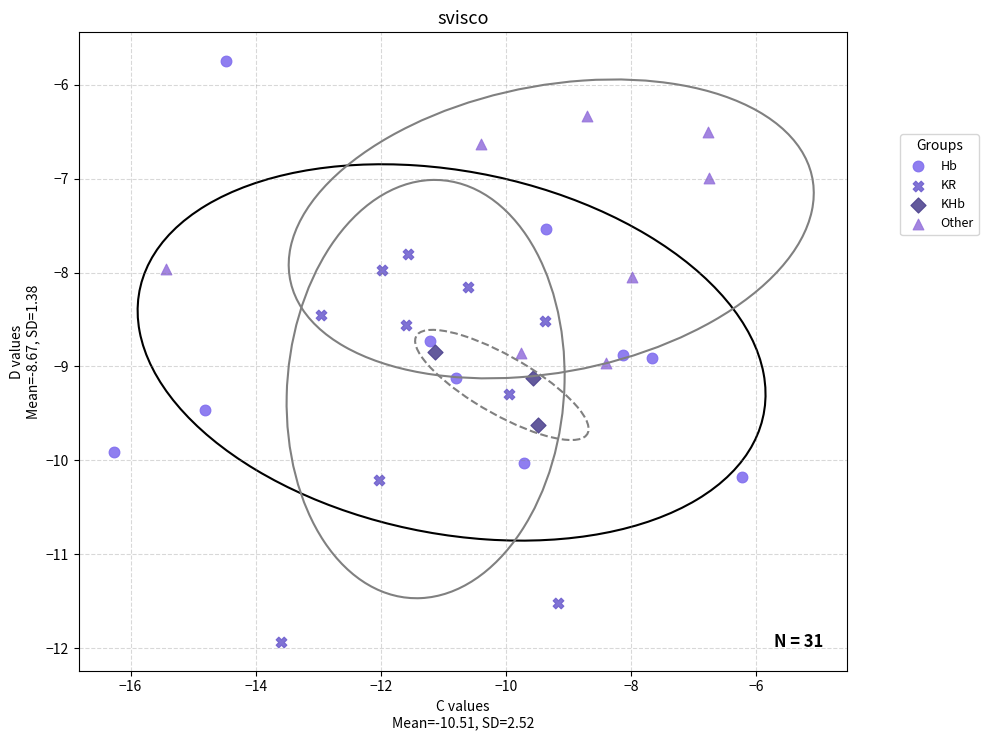

Which series contains the highest Y value?

Hb